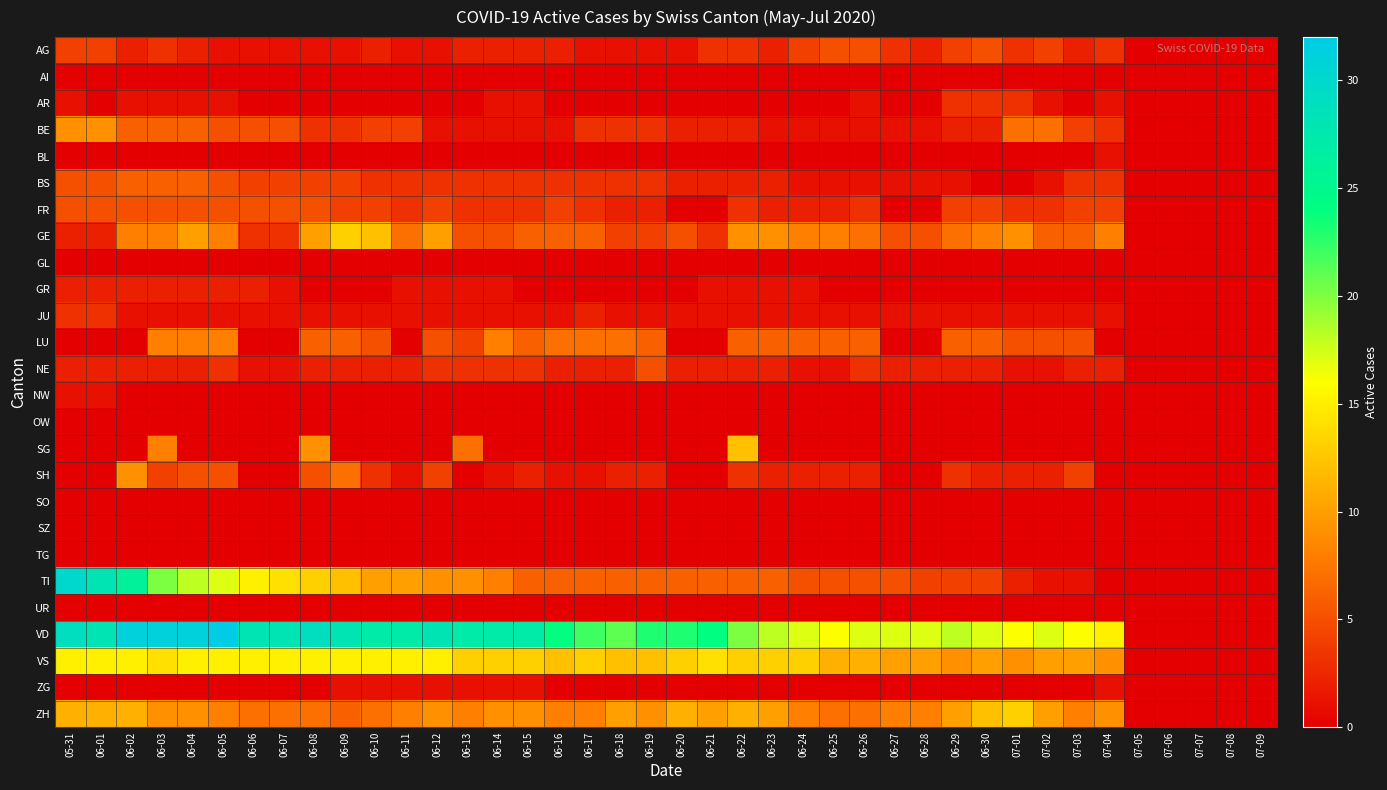

At 07-03, list the series in order from largest to smallest.

VD, VS, ZH, GE, LU, BE, FR, SH, BS, AG, NE, JU, TI, AI, AR, BL, GL, GR, NW, OW, SG, SO, SZ, TG, UR, ZG